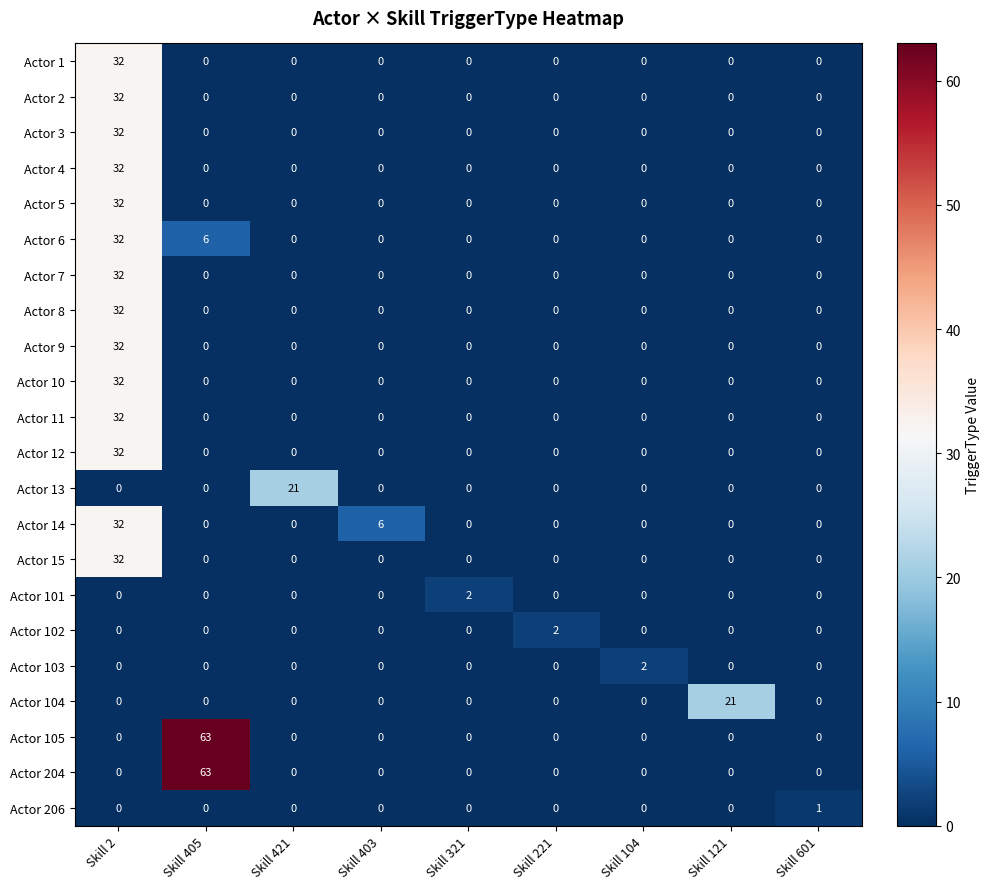

How many data points does each series have?

9